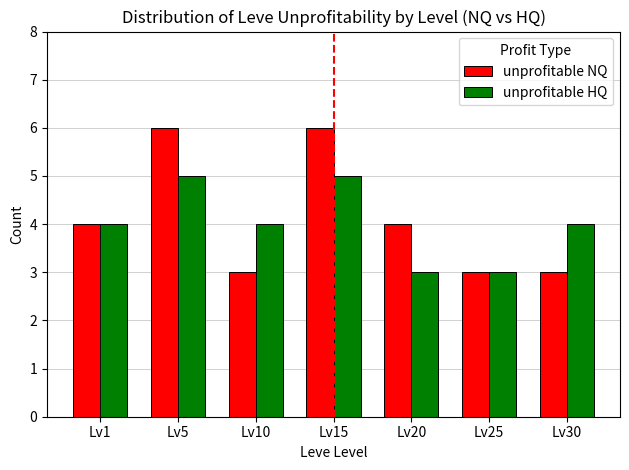

What is the total value across all series at Lv15?

11